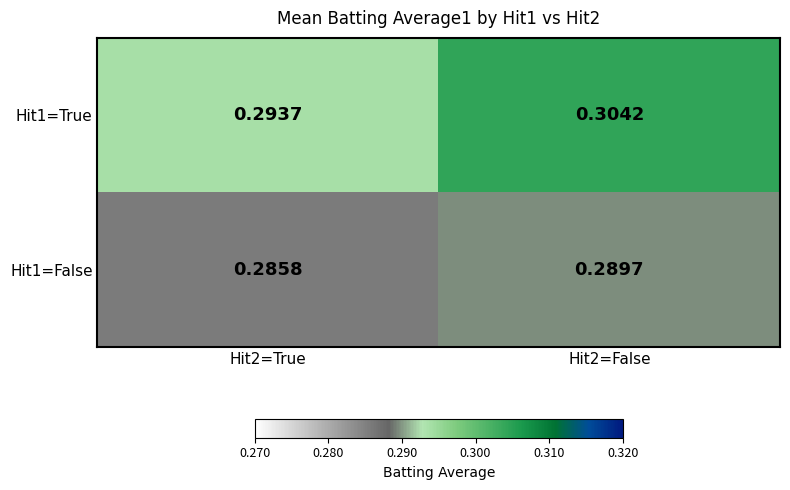

Reading left to right, list all the values displayed in this chart.

Hit1=True: Hit2=True=0.3	Hit2=False=0.3
Hit1=False: Hit2=True=0.3	Hit2=False=0.3